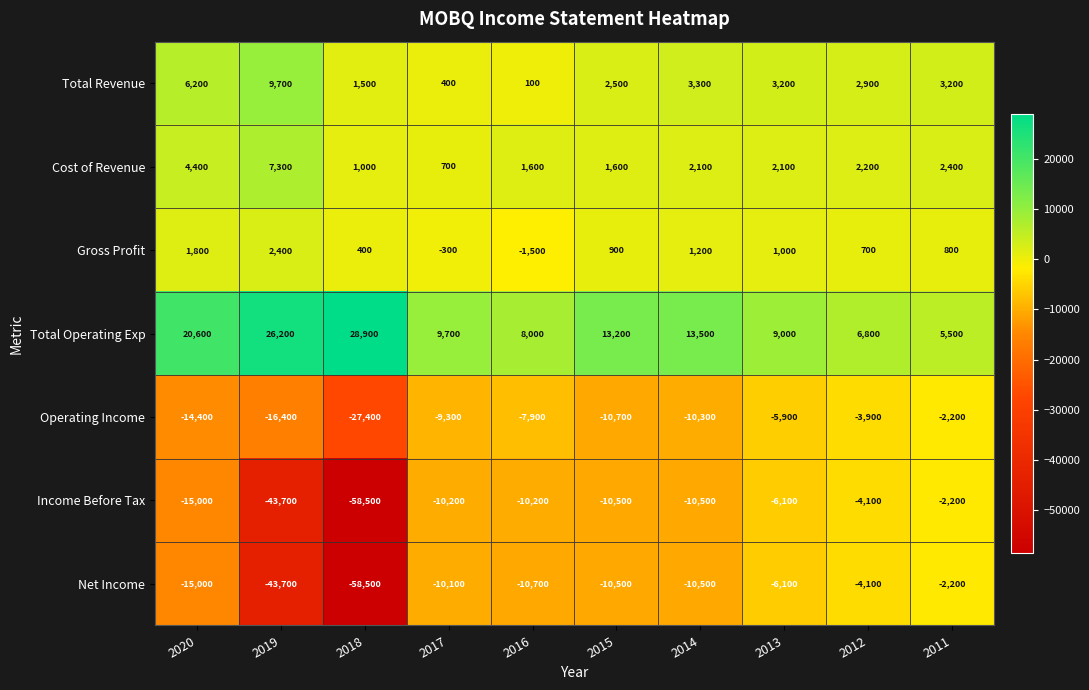

True or false: Total Operating Exp has a value of 28900 at 2018.

True